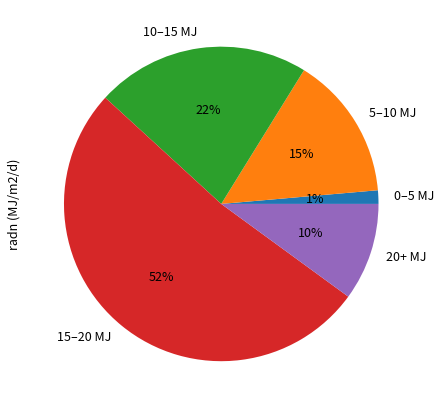

How many slices are in this pie chart?

5